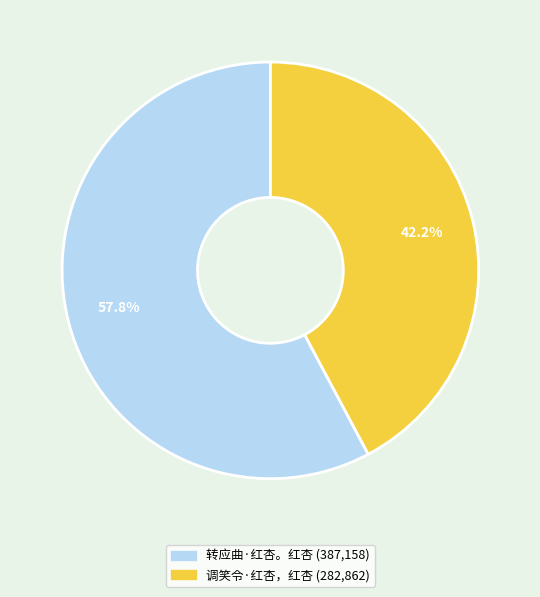

The 调笑令·红杏，红杏 slice represents 34% of the pie. True or false?

False